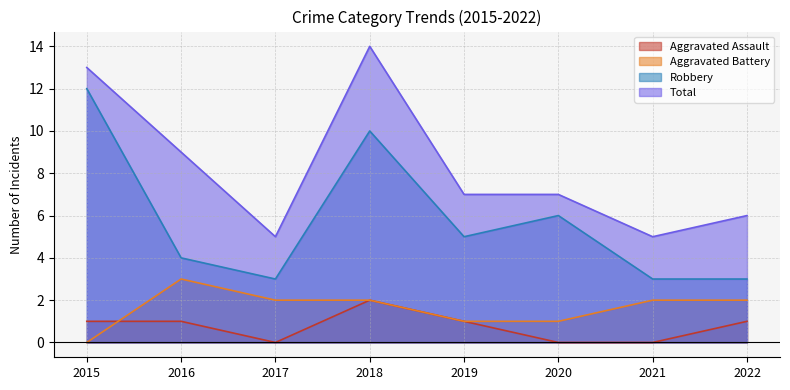

What is the value of the Total point at the 6th from the left?

7